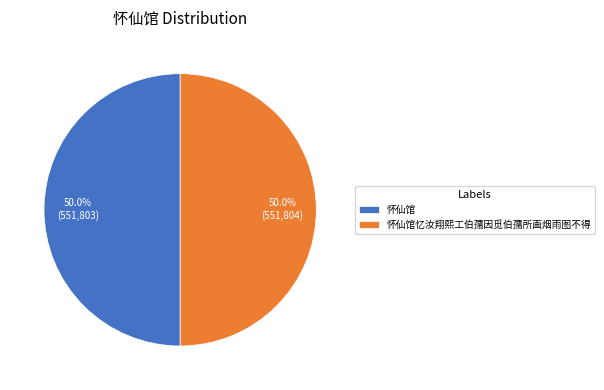

Approximately how many times larger is the value at 怀仙馆忆汝翔熙工伯孺因觅伯孺所画烟雨图不得 compared to 怀仙馆?

1.0